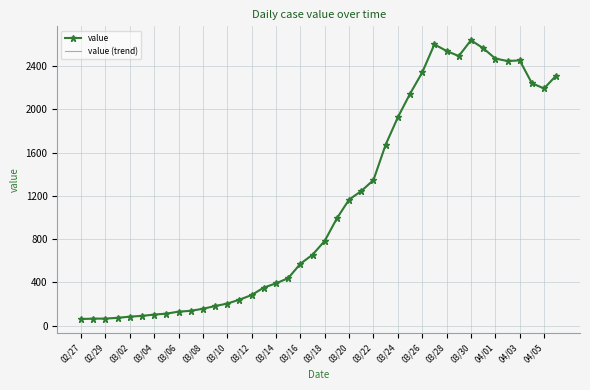

True or false: value (trend) and value cross at least once.

False